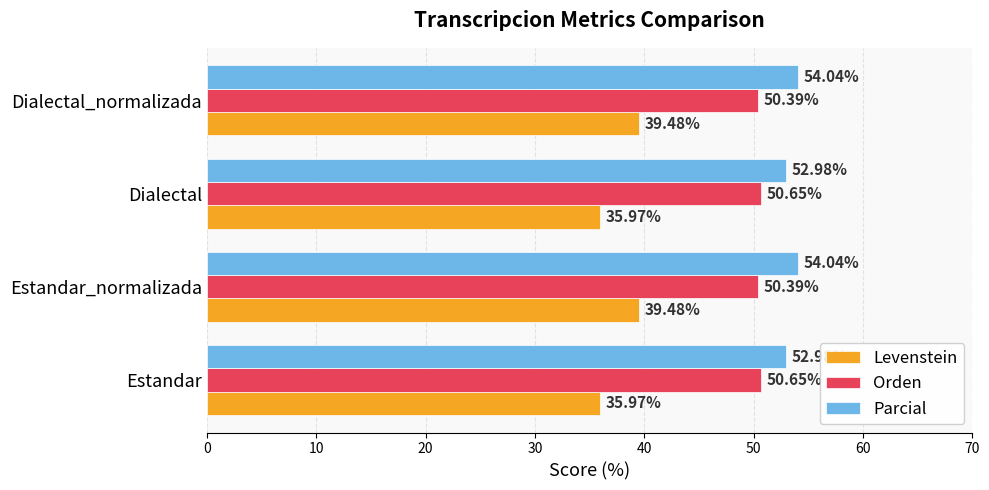

Rank the series by their average value, from lowest to highest.

Levenstein, Orden, Parcial